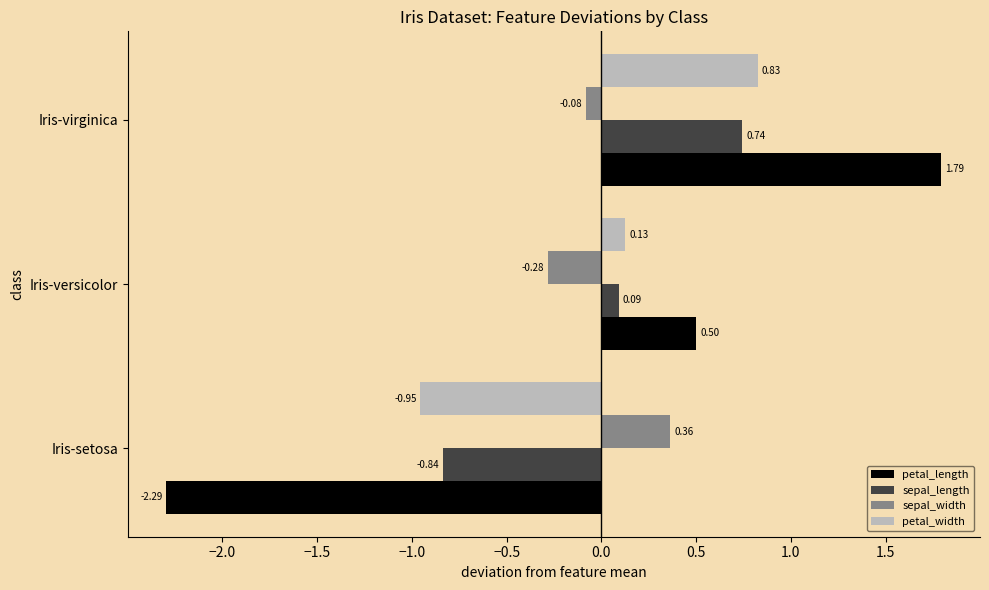

What is the sum of the petal_width values at Iris-virginica and Iris-versicolor?

1.0